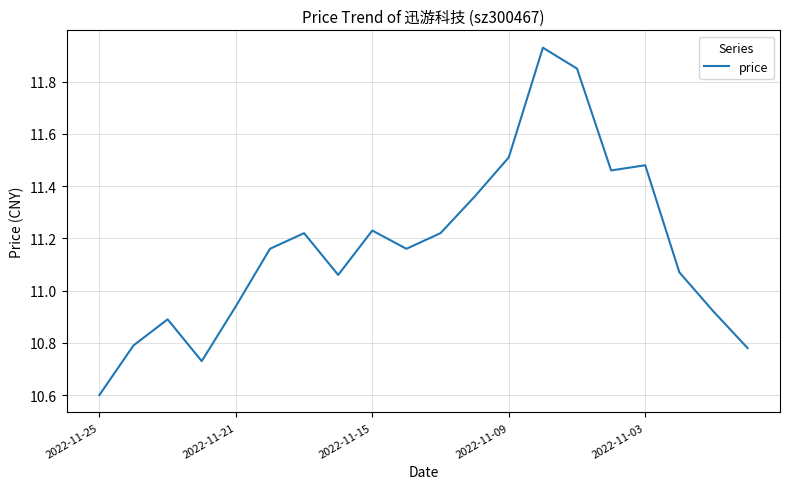

What is the smallest value displayed?

10.6